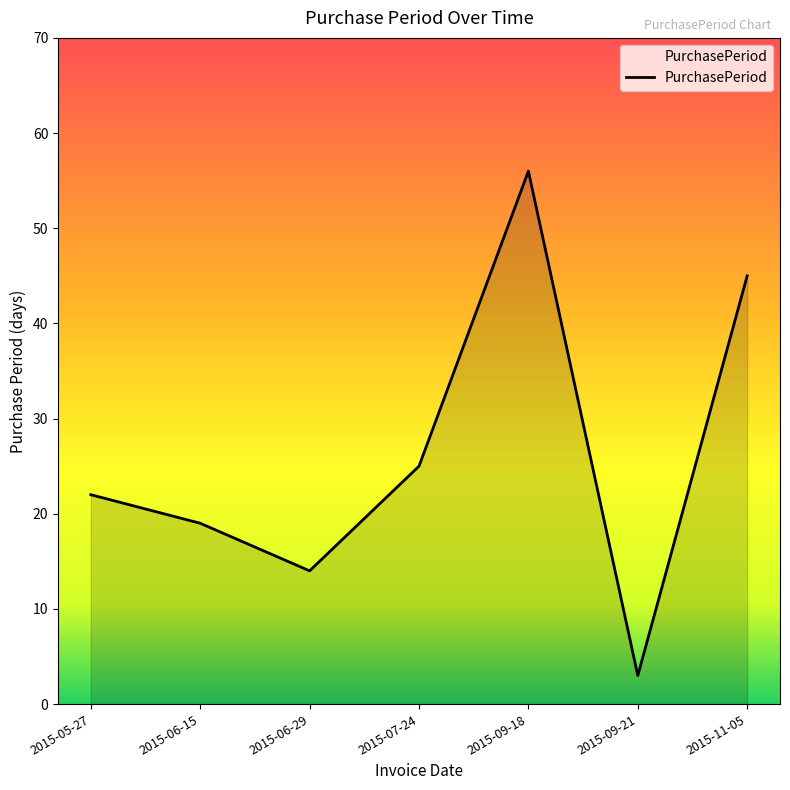

What position from the right is 2015-06-15?

6